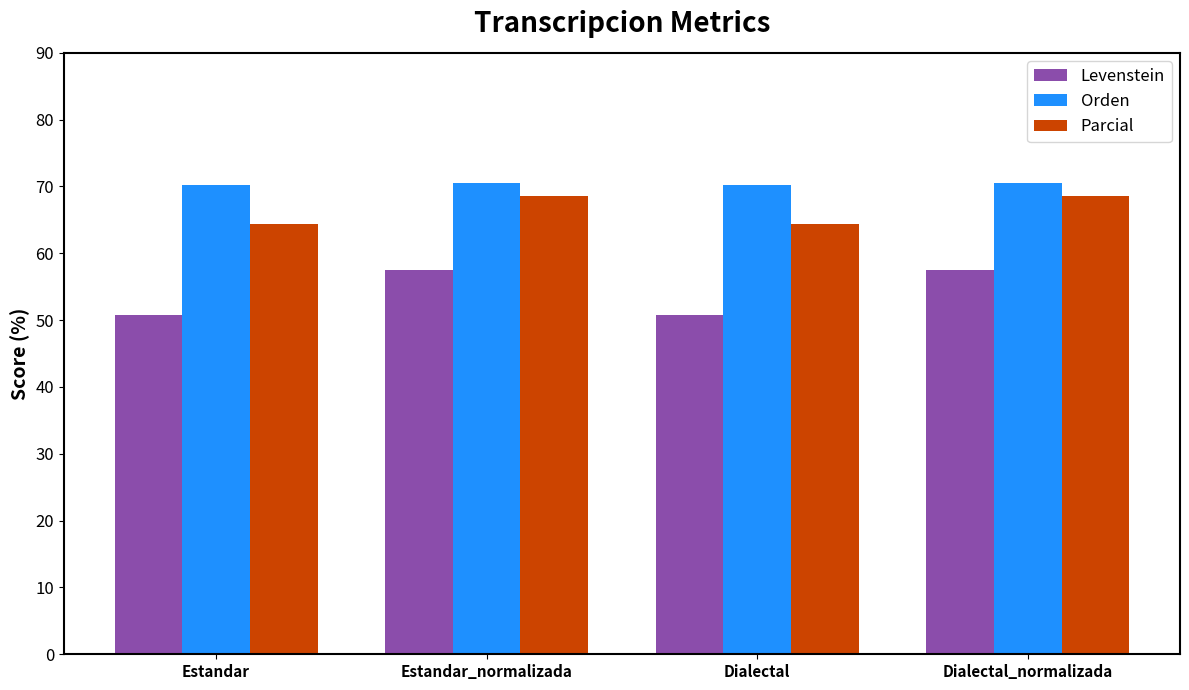

List the series in order of their overall mean, lowest first.

Levenstein, Parcial, Orden